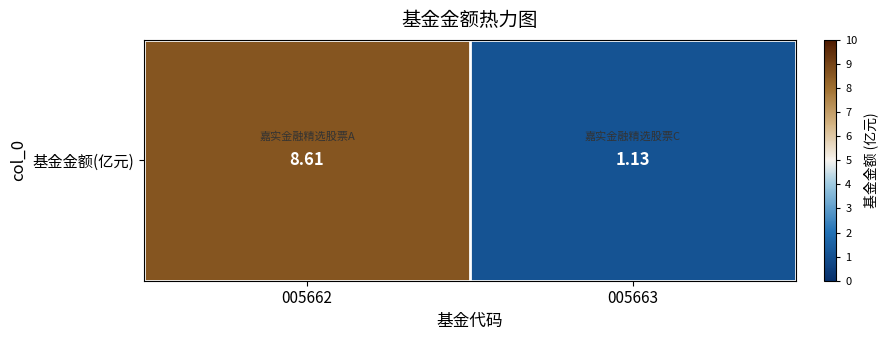

How many data points are less than 8?

1